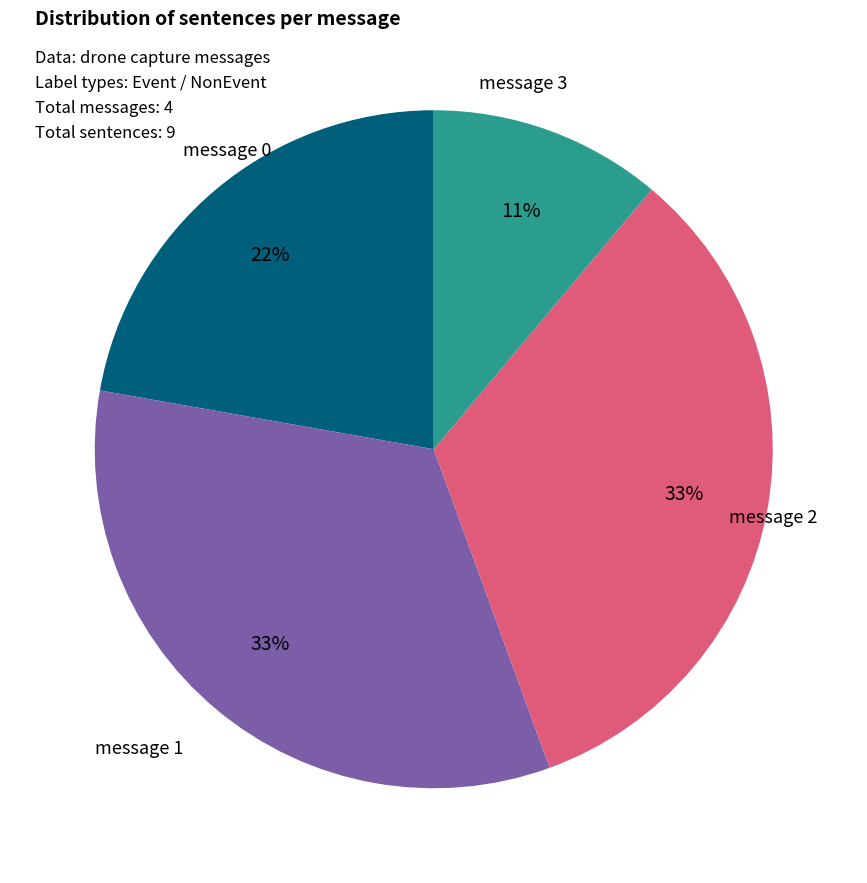

To the nearest percent, what is the average slice percentage?

25%